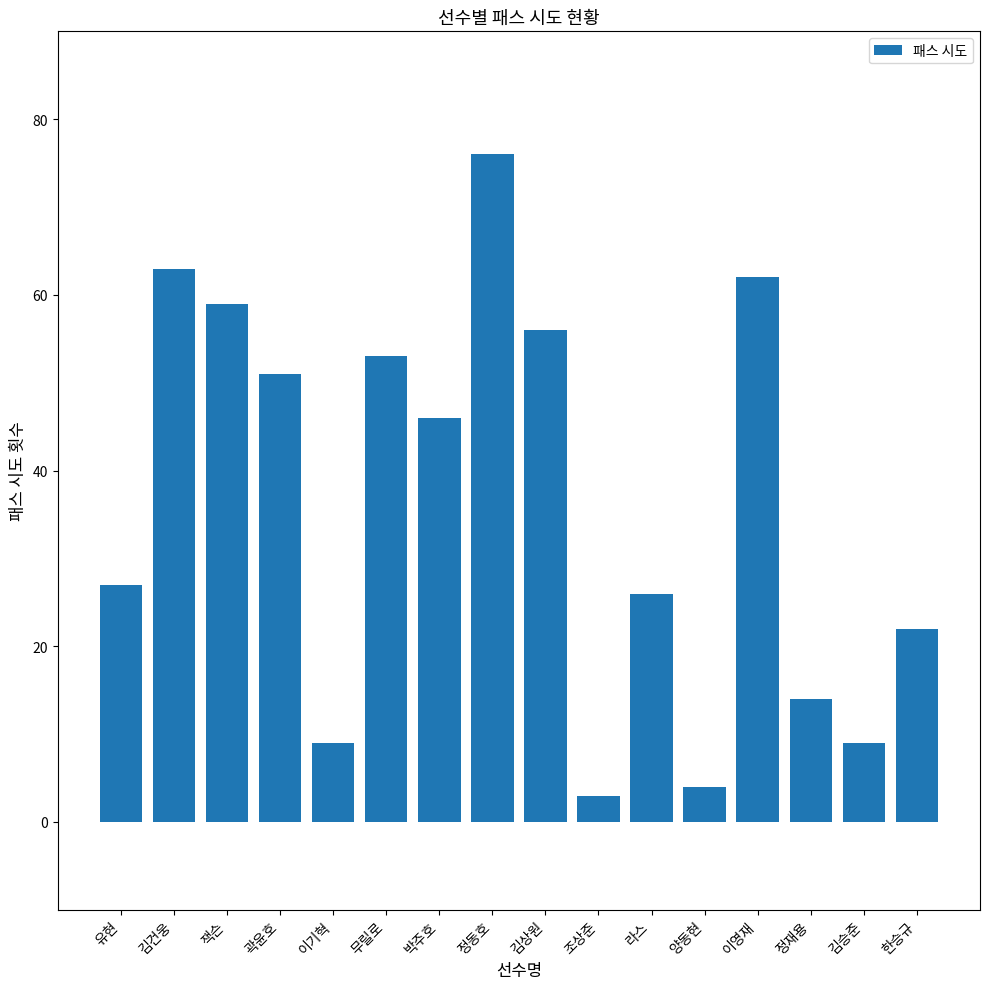

What is the maximum value shown in the chart?

76